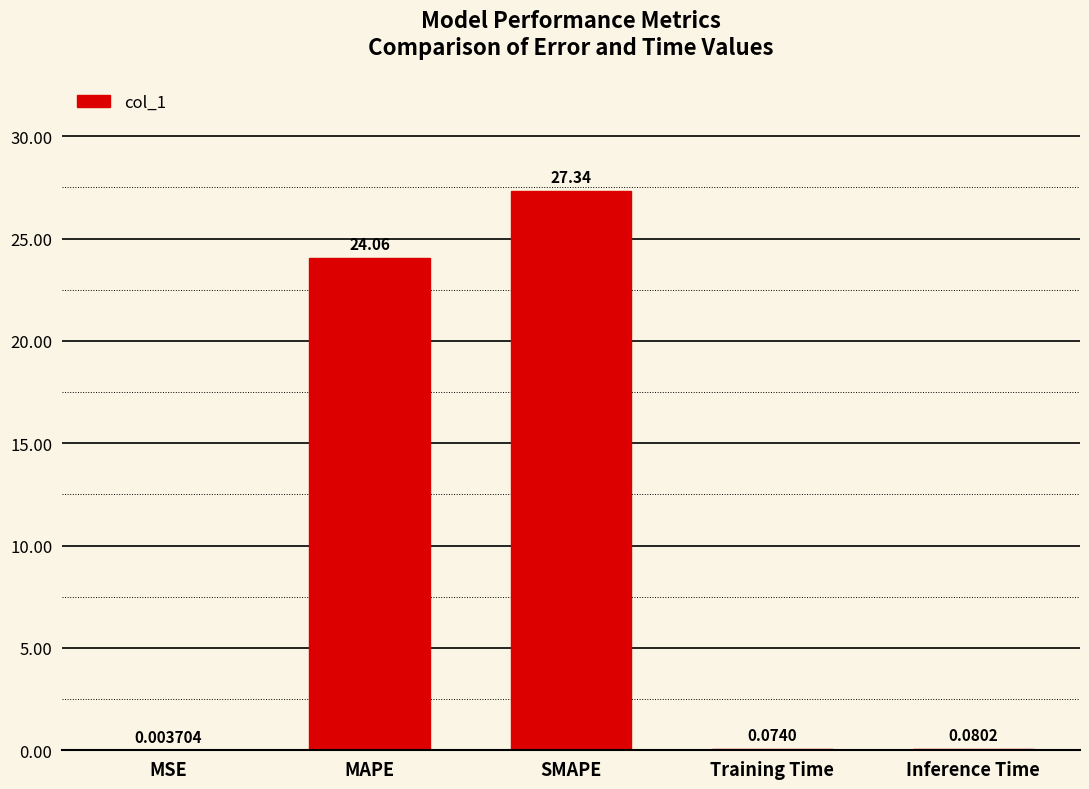

Where is the data nearest to the value 13?

MAPE